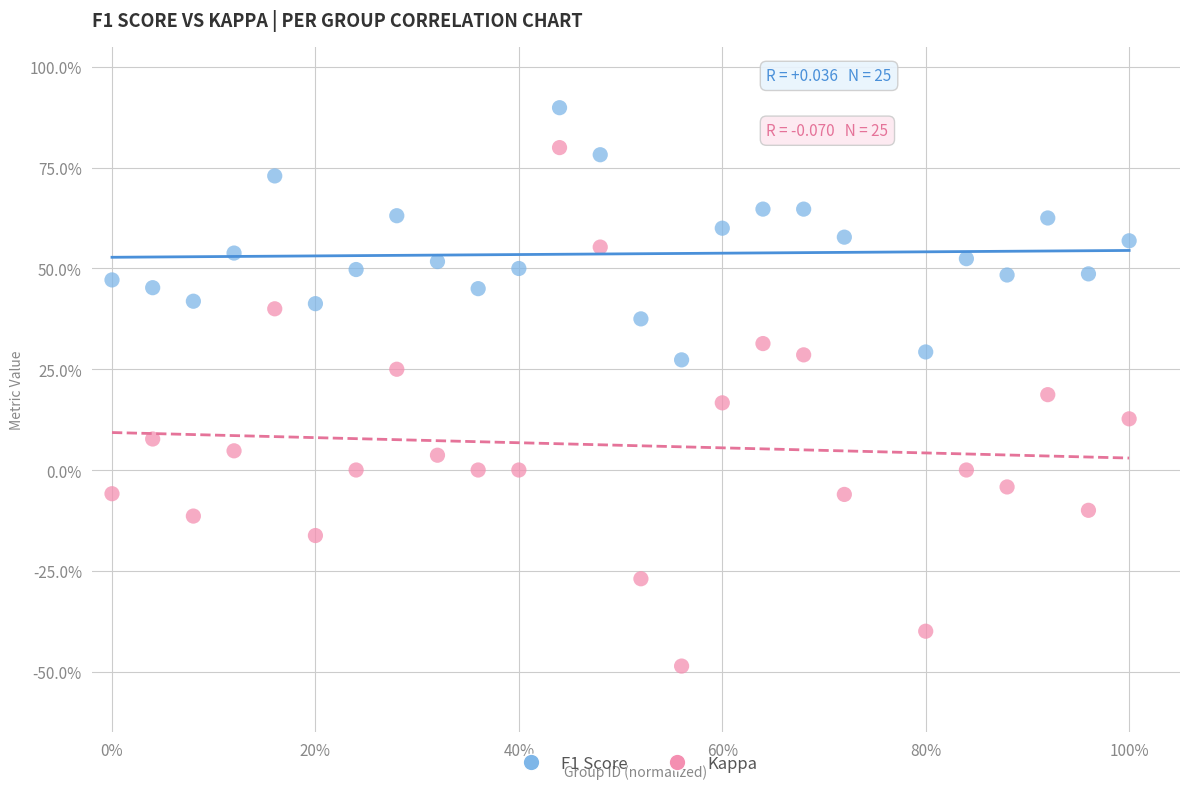

Which series contains the highest Y value?

F1 Score